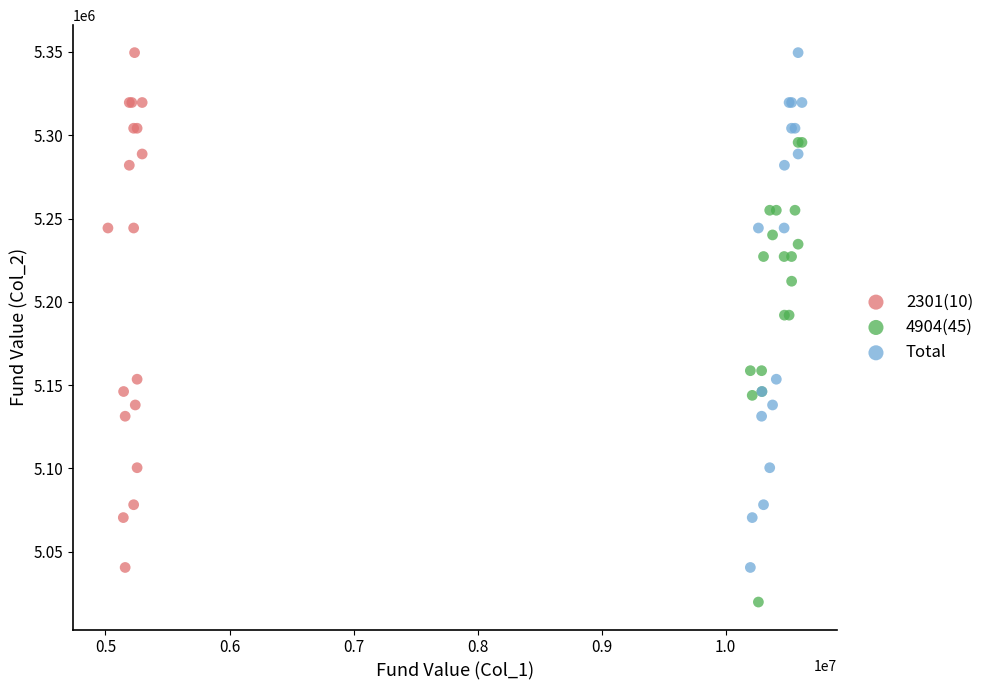

Which series reaches the minimum Y coordinate?

4904(45)